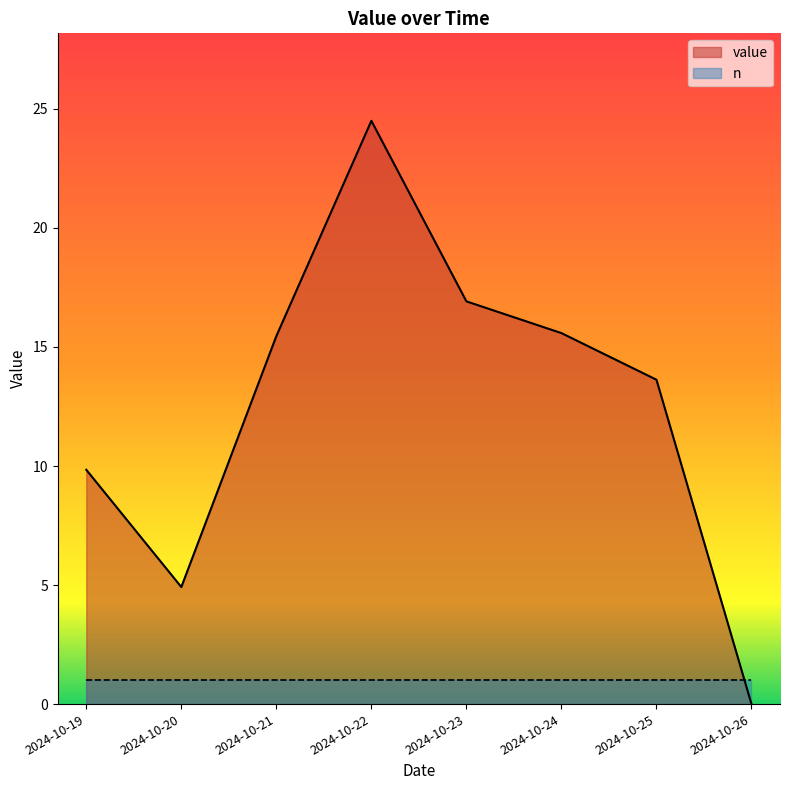

What is the average value?

12.6